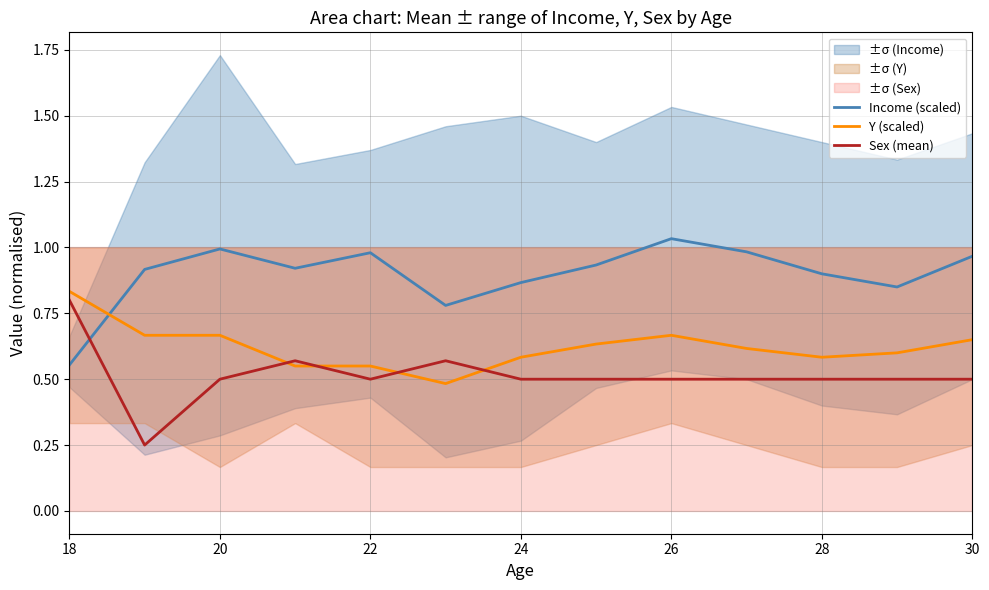

The Y (scaled) series shows 0.9 at 28. True or false?

False